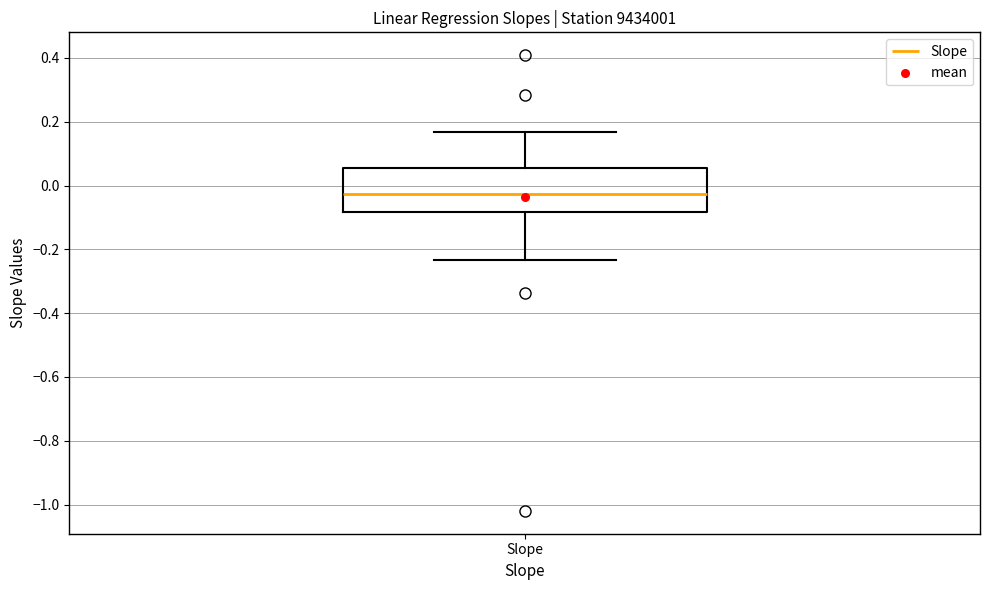

Where does the median line of the box for Slope sit on the y-axis? The values are not printed on the chart, so give them approximately, as read against the axis.

-0.02